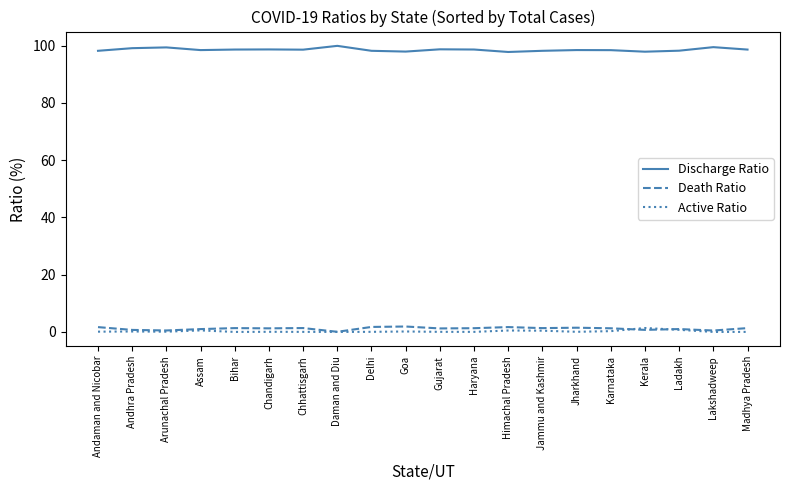

True or false: Discharge Ratio and Death Ratio intersect in this chart.

False